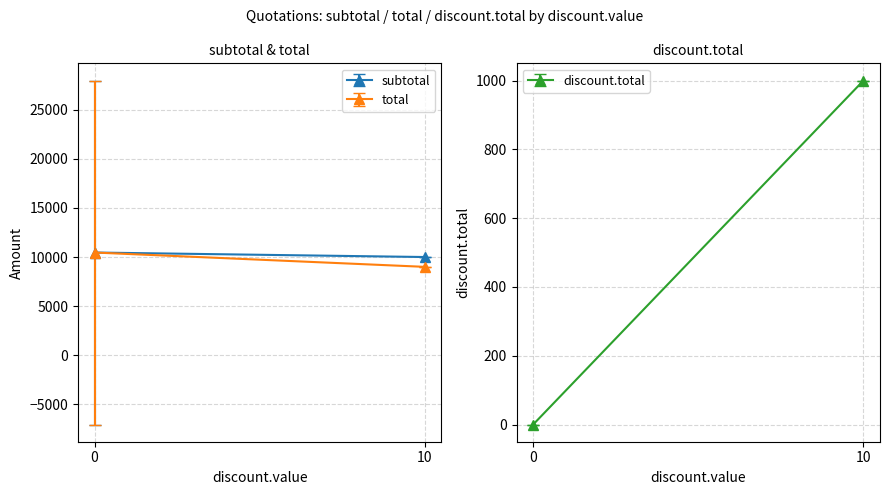

Where is the first local maximum for discount.total?

10